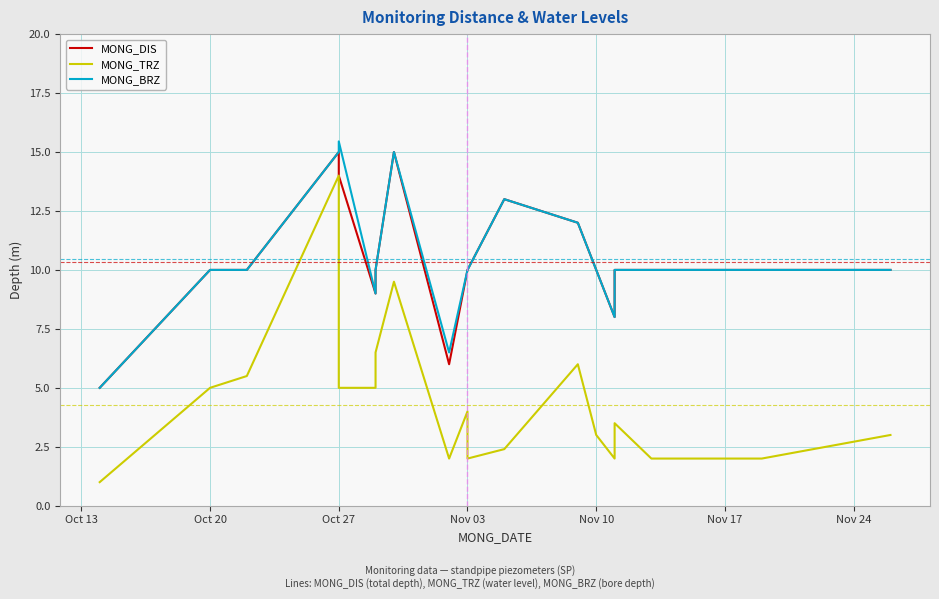

How many interior local peaks does the MONG_DIS series have?

3